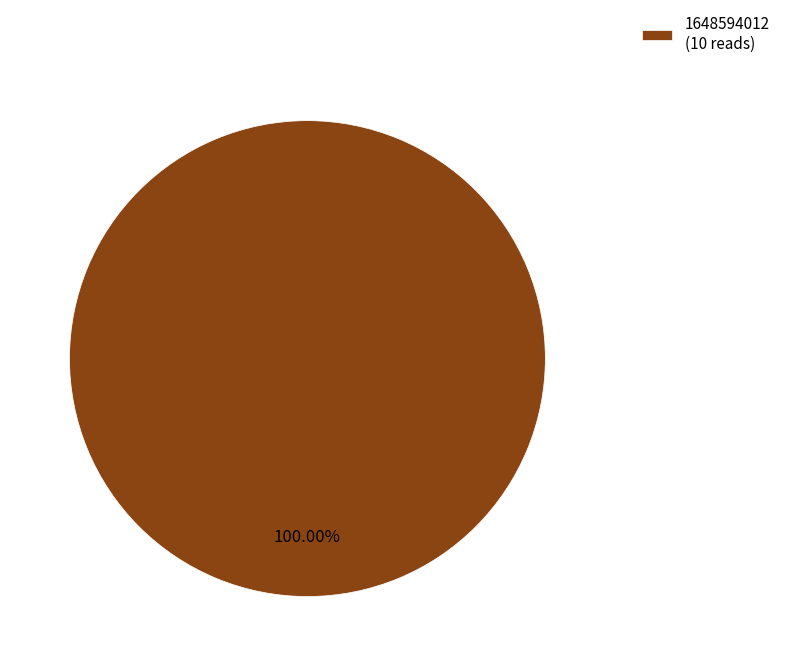

Is there a majority slice in this chart?

Yes